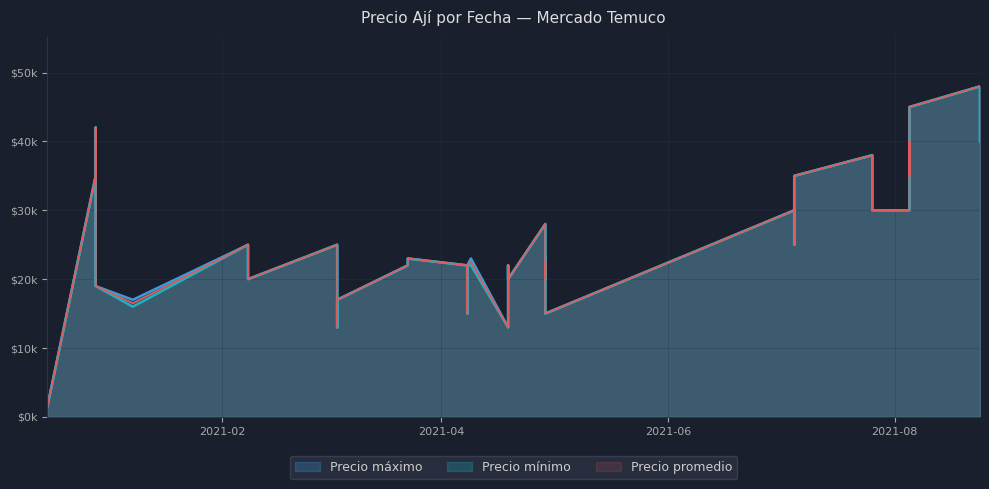

Is it true that Precio_prom equals 36583 at 2021-04-08?

False